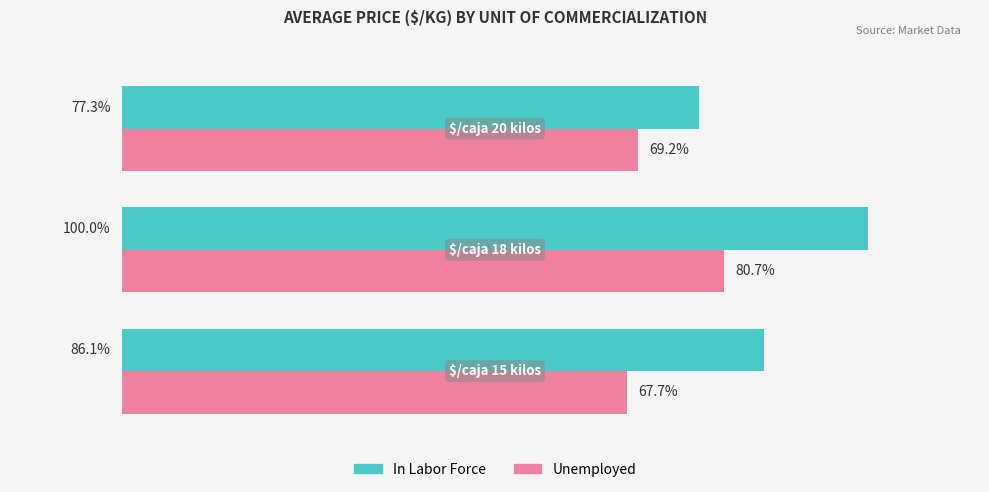

Which series has the largest range (max minus min)?

In Labor Force